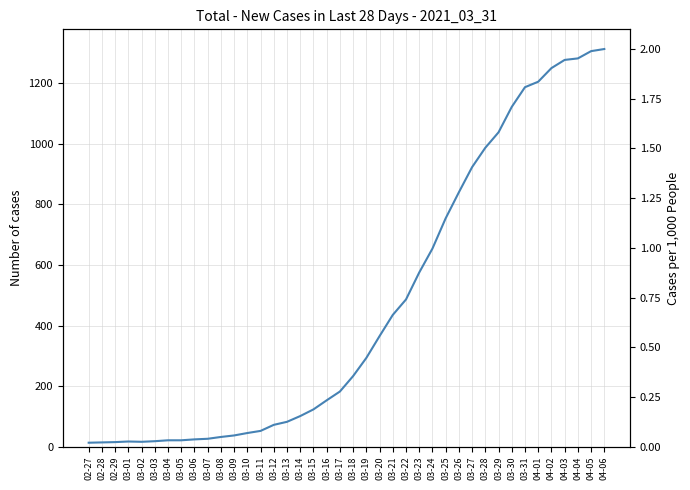

Rank the categories by value from lowest to highest.

02-27, 02-28, 02-29, 03-02, 03-01, 03-03, 03-04, 03-05, 03-06, 03-07, 03-08, 03-09, 03-10, 03-11, 03-12, 03-13, 03-14, 03-15, 03-16, 03-17, 03-18, 03-19, 03-20, 03-21, 03-22, 03-23, 03-24, 03-25, 03-26, 03-27, 03-28, 03-29, 03-30, 03-31, 04-01, 04-02, 04-03, 04-04, 04-05, 04-06